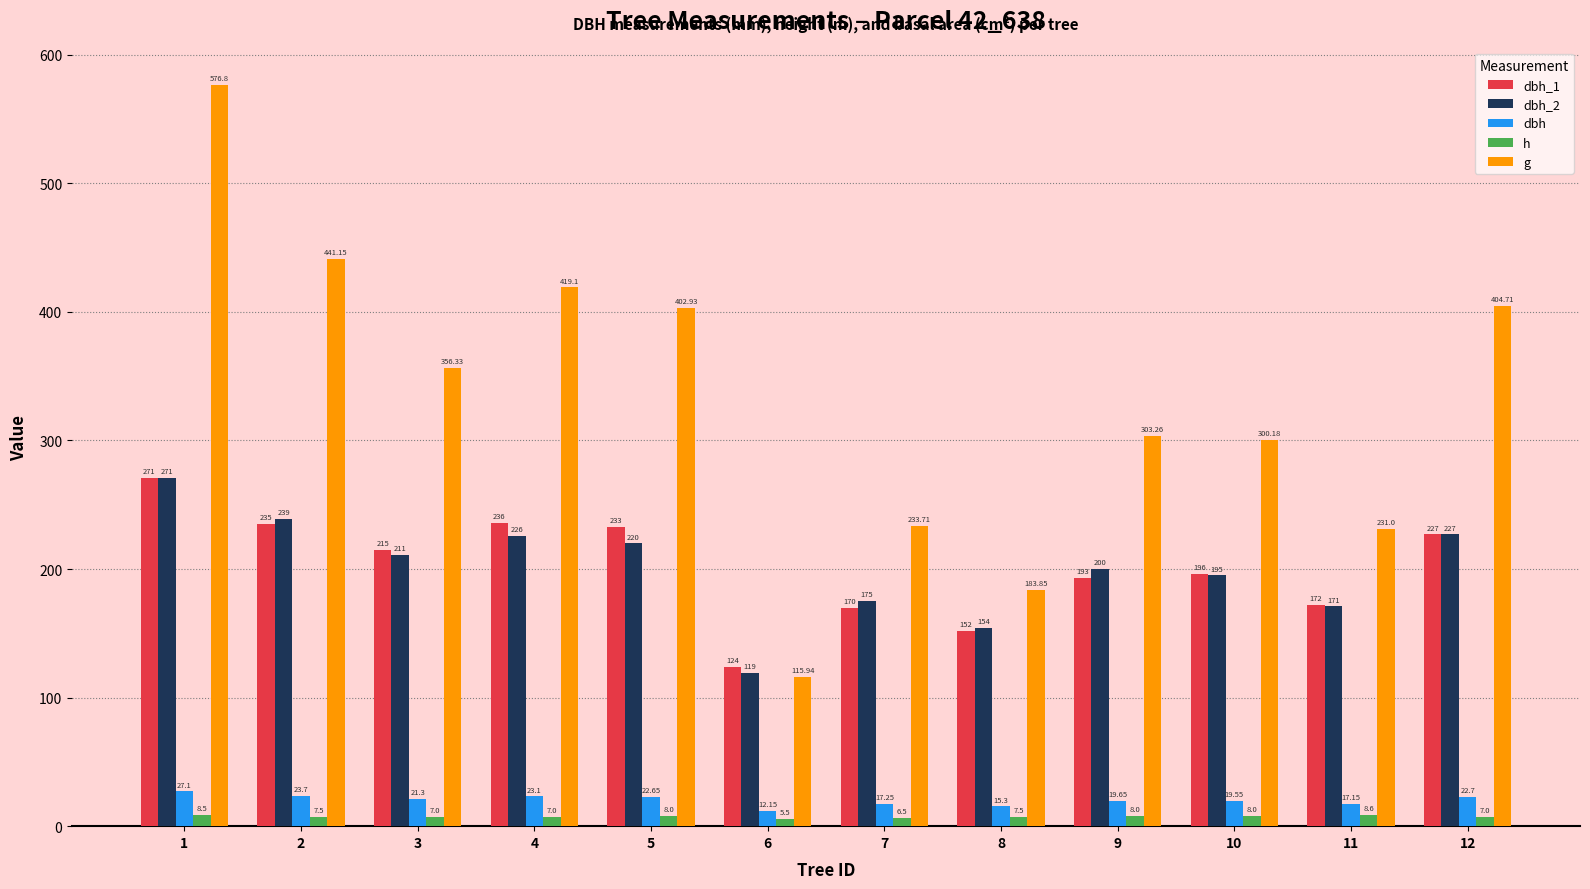

How many data points does each series have?

12